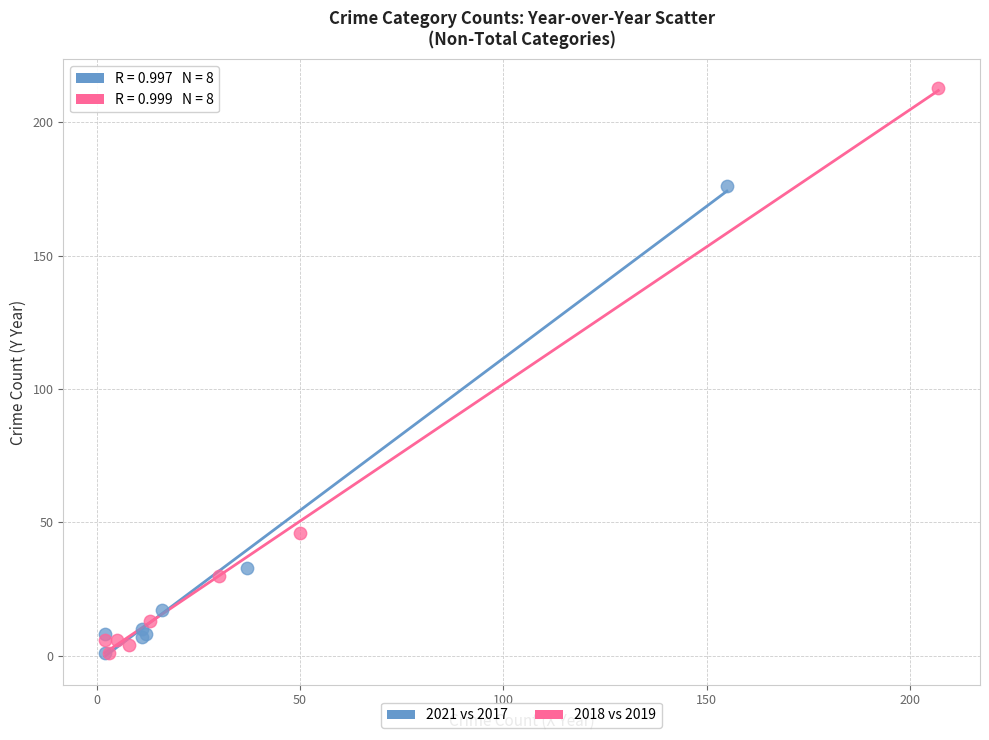

What are all the series names shown in the legend?

2021 vs 2017, 2018 vs 2019